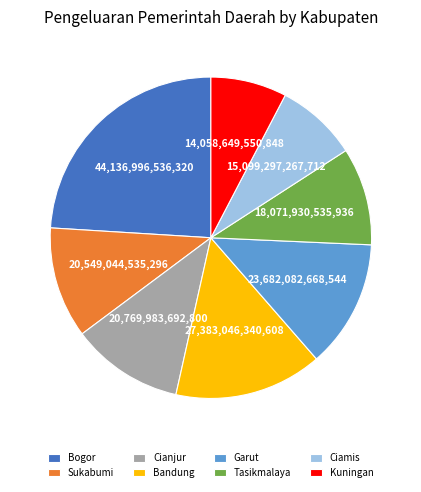

Which has a higher value, Tasikmalaya or Bogor?

Bogor